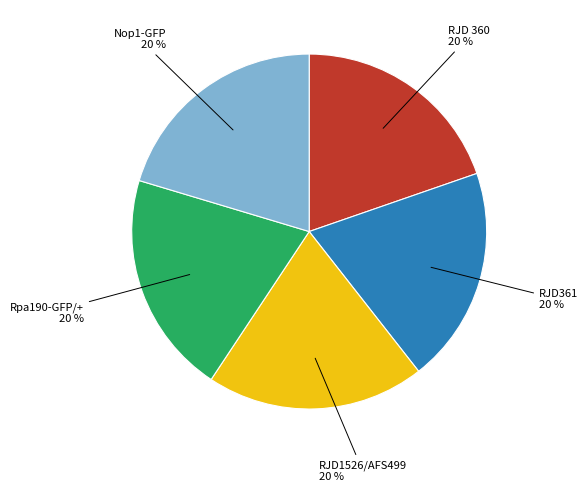

Does any single category account for the majority?

No